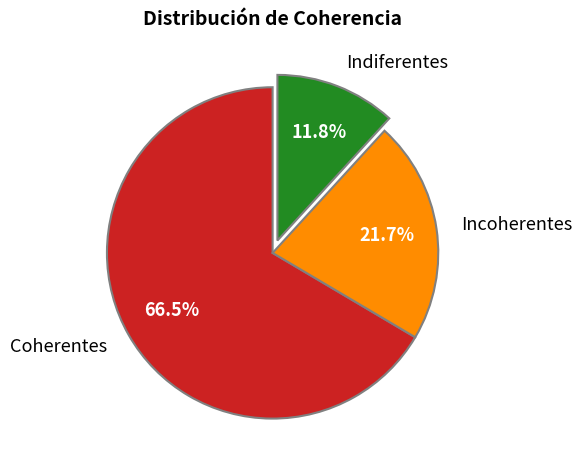

To the nearest percent, what is the difference between the largest and smallest slice percentages?

55%